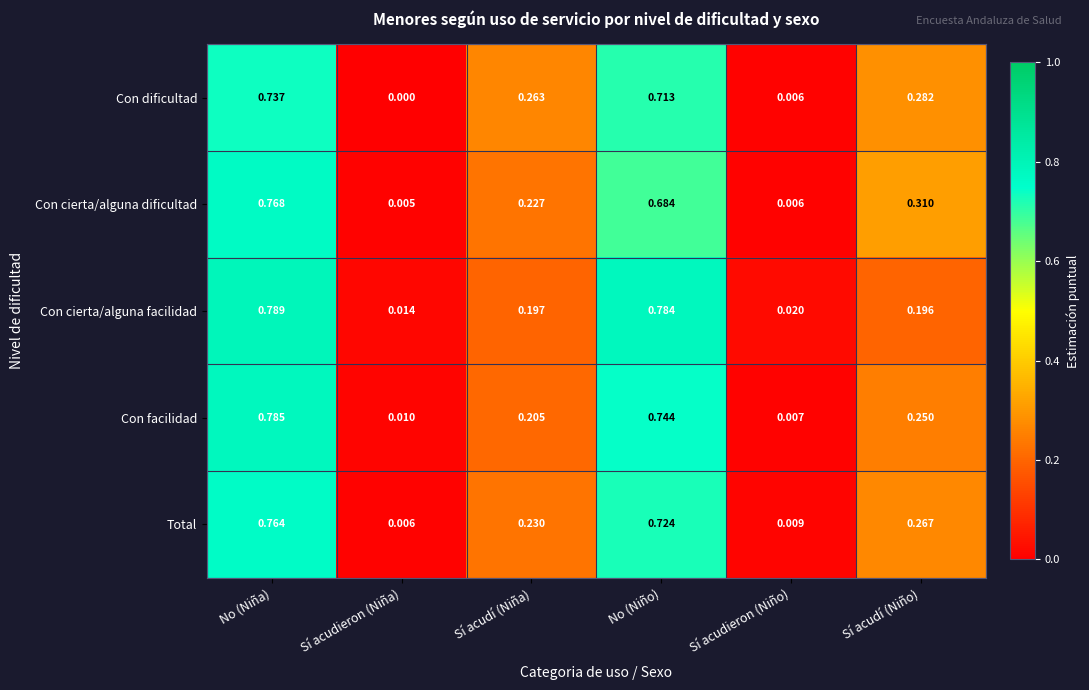

Rank the categories by Total value from highest to lowest.

No (Niña), No (Niño), Sí acudí (Niño), Sí acudí (Niña), Sí acudieron (Niño), Sí acudieron (Niña)